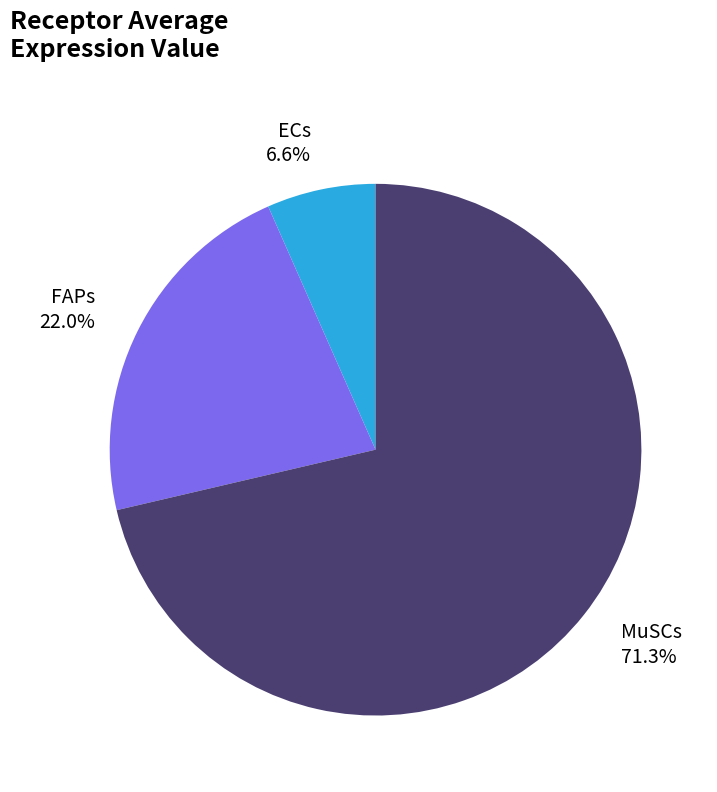

What is the smallest slice in the pie chart?

ECs